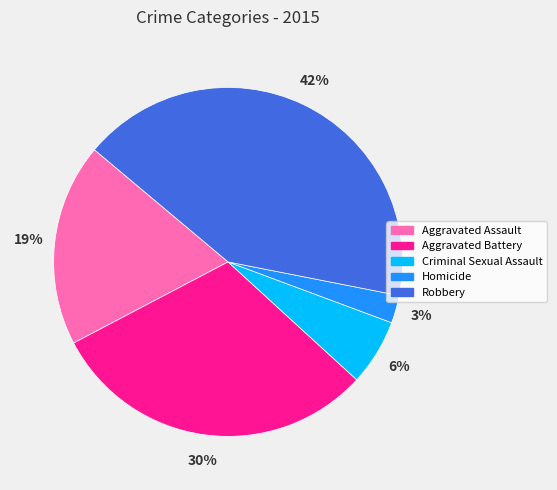

To the nearest percent, what percentage of the pie is Aggravated Assault?

19%